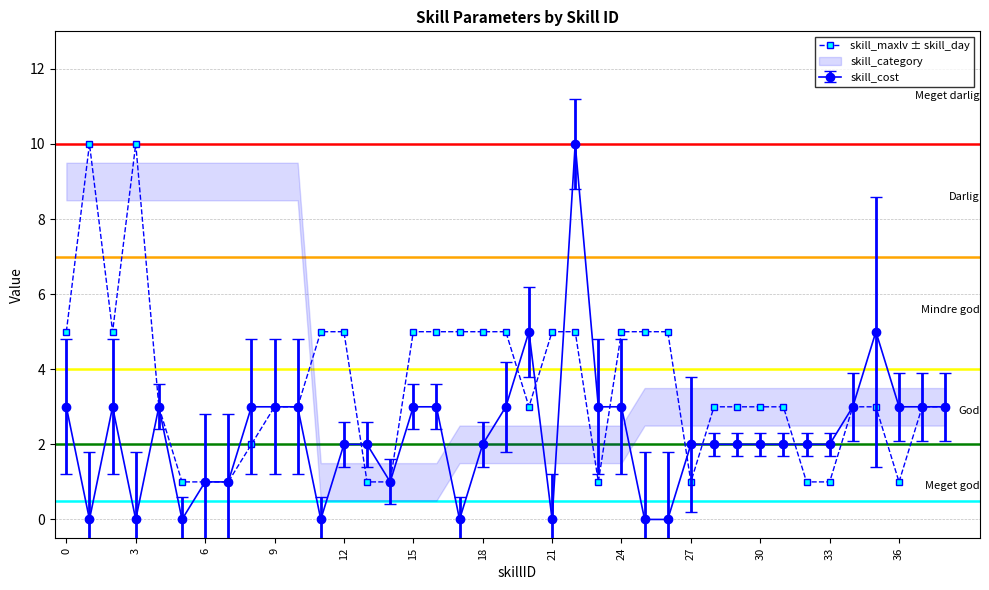

True or false: the data shows 5 at 15.

True